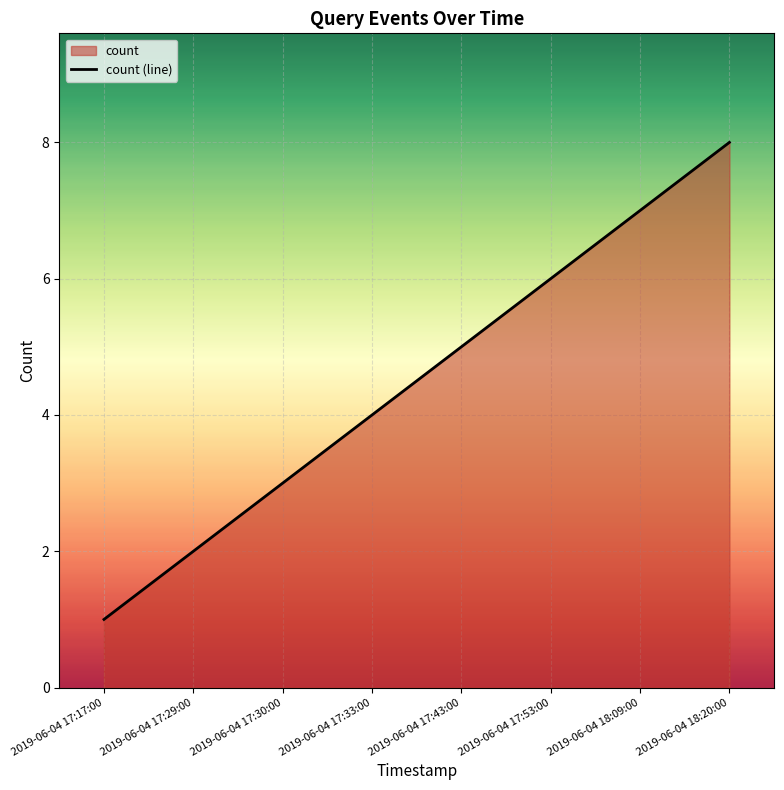

Is it true that the value at 2019-06-04 17:53:00 is 9?

False